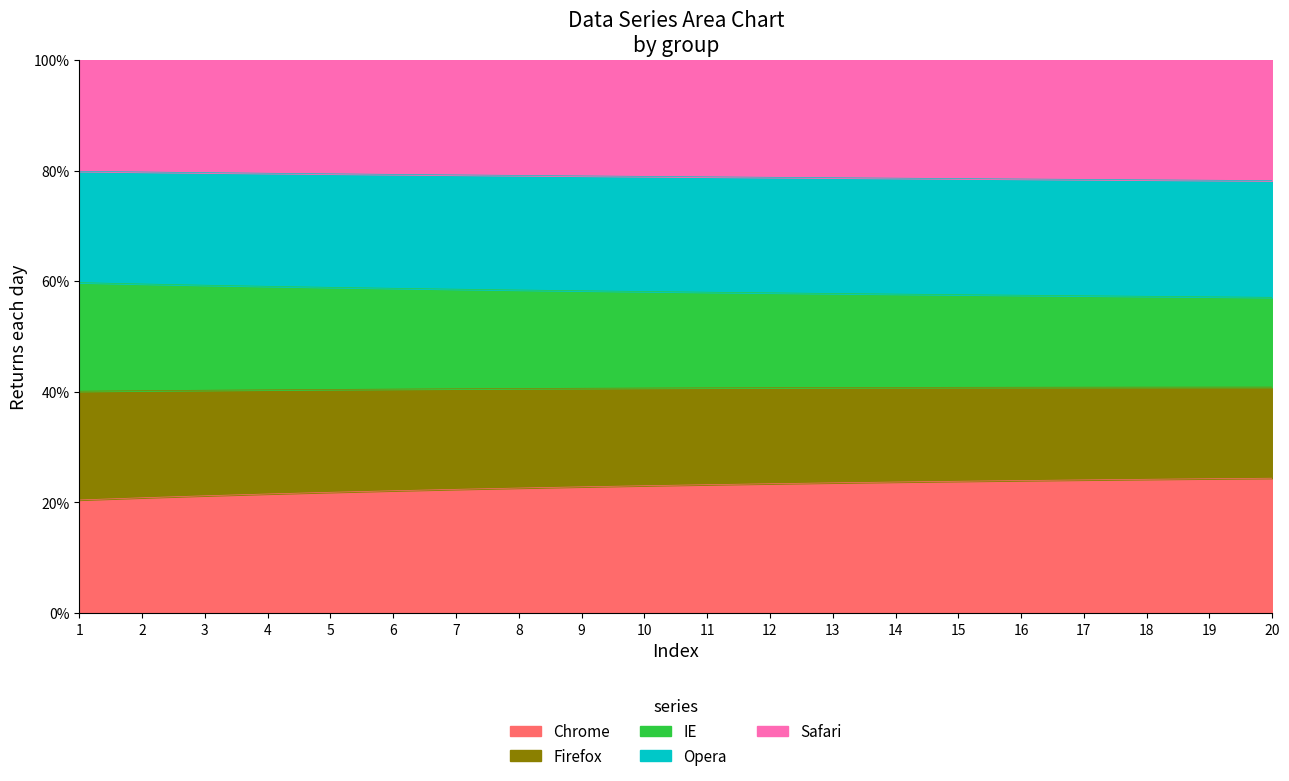

Does the chart display data point markers on the line(s)?

No